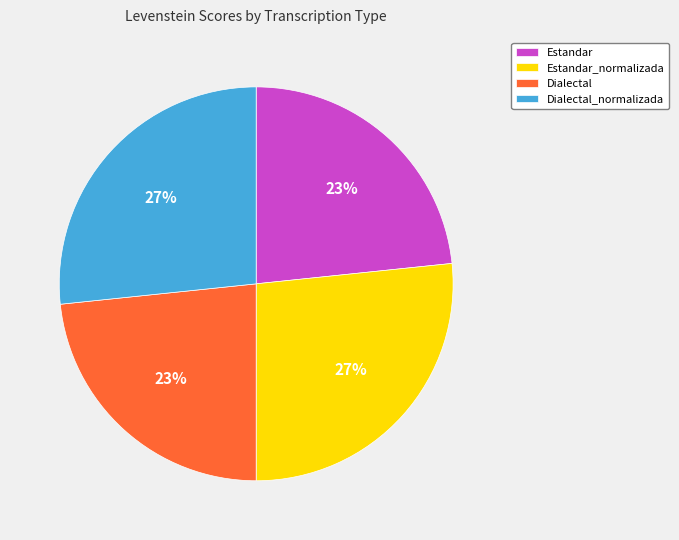

Is the sum of Dialectal and Estandar greater than half?

No